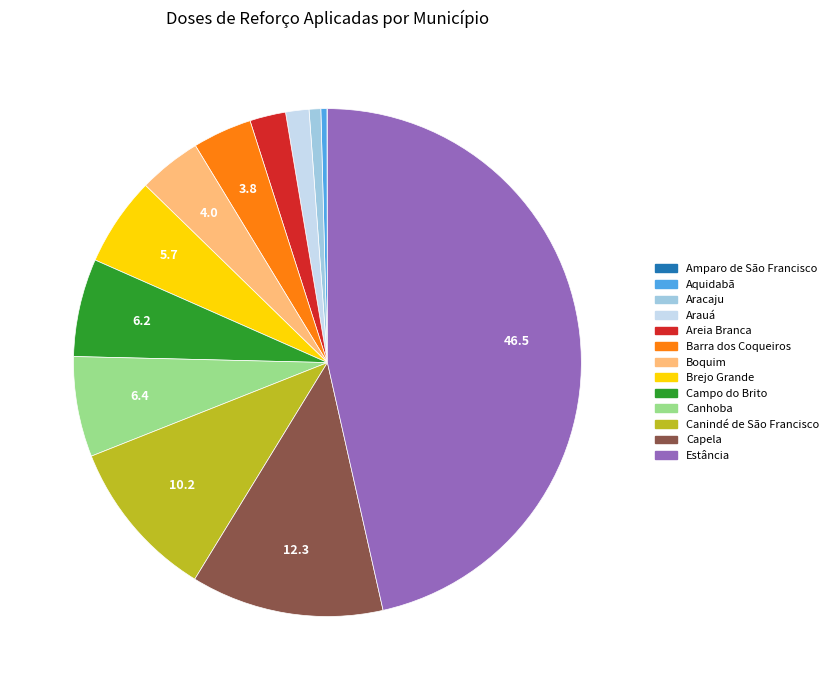

Is there any slice that represents more than half of the pie?

No